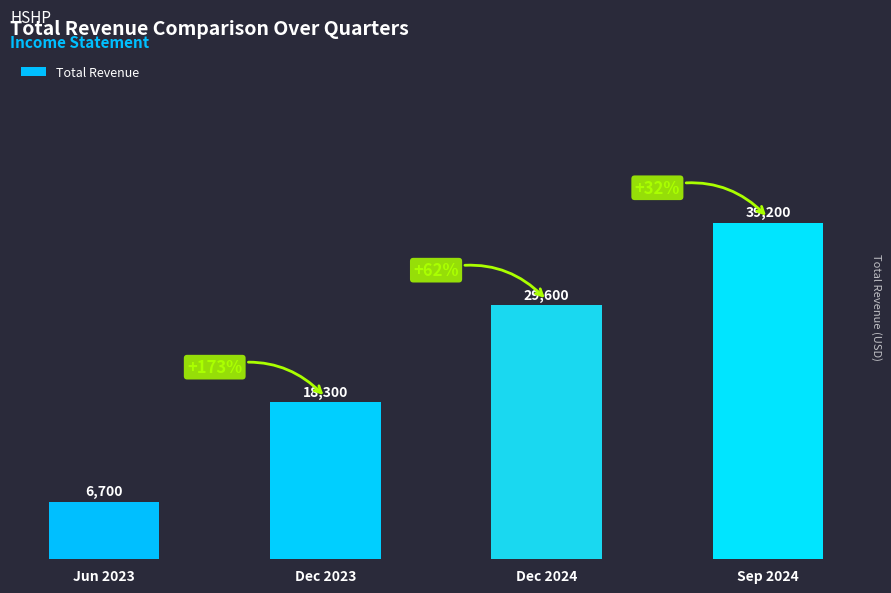

List the labels in order of value, smallest first.

Jun 2023, Dec 2023, Dec 2024, Sep 2024